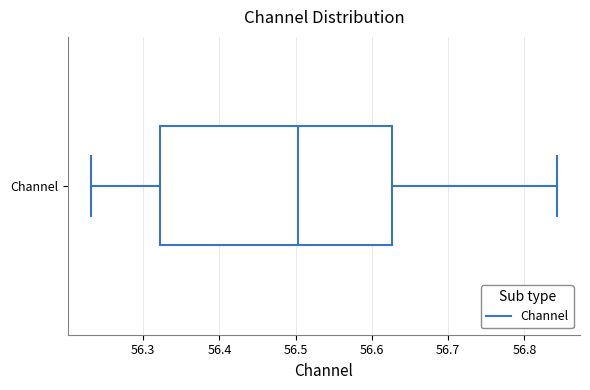

Transcribe this box plot: give where the median line is, the range the box spans, and where the two whiskers end, as read against the x-axis. The values are not printed on the chart, so give them approximately, as read against the axis.

median 56.50, box 56.32 to 56.63, whiskers 56.23 to 56.84